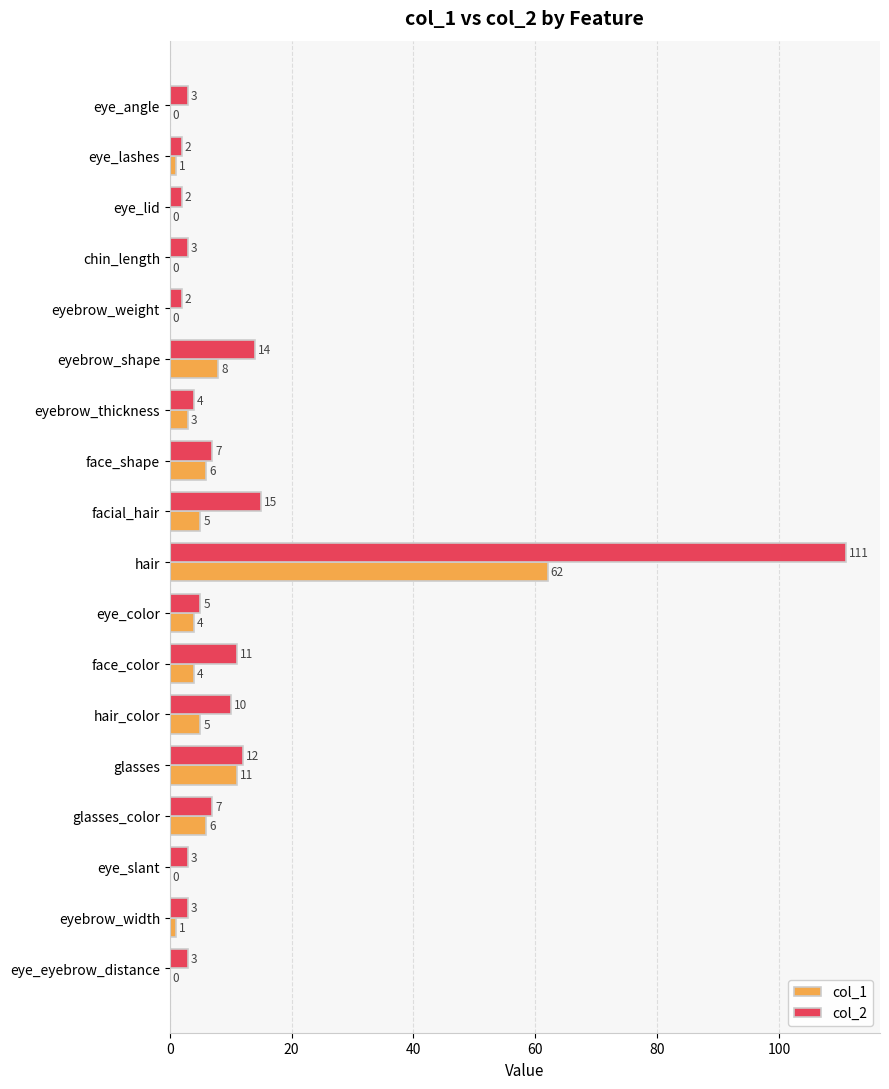

Read the col_1 value at glasses, to the nearest 10.

10